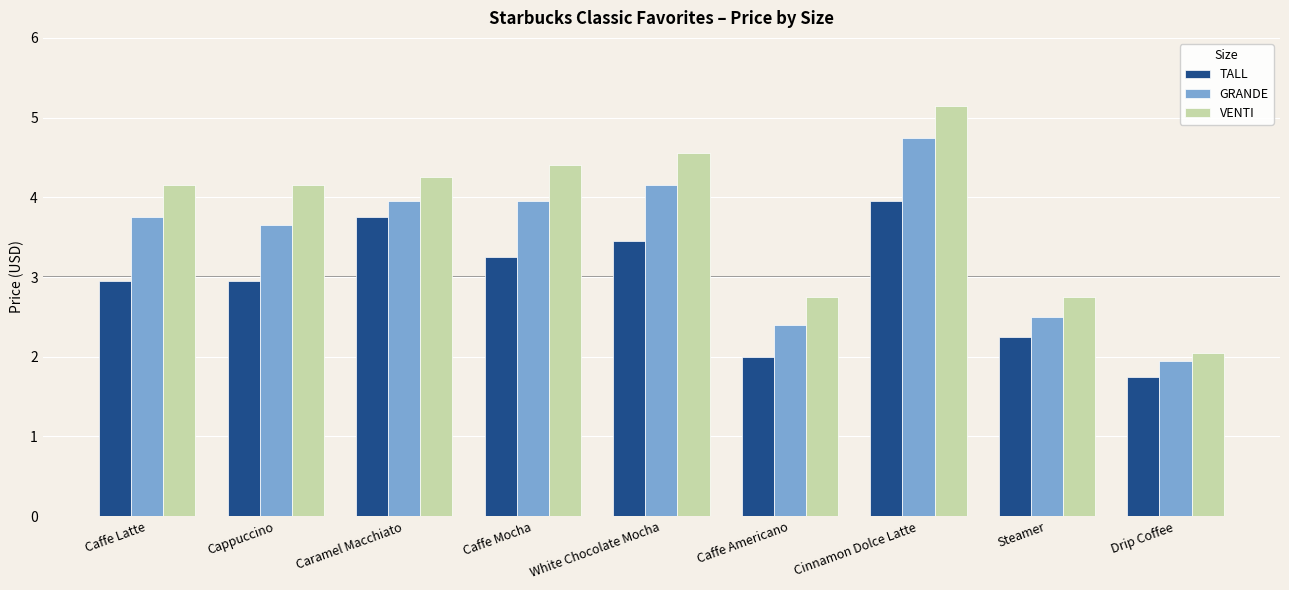

Is the value of VENTI at Caffe Americano greater than the value of TALL at Cinnamon Dolce Latte?

No